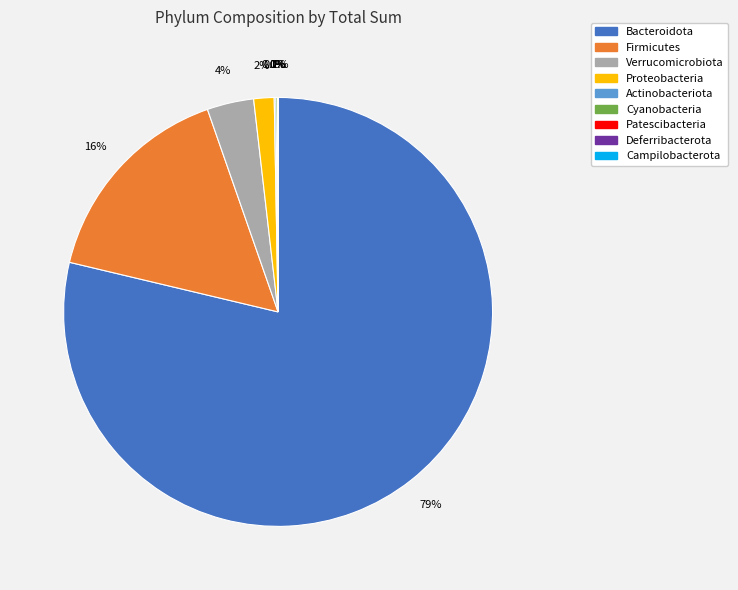

To the nearest percent, what is the average slice percentage?

11%